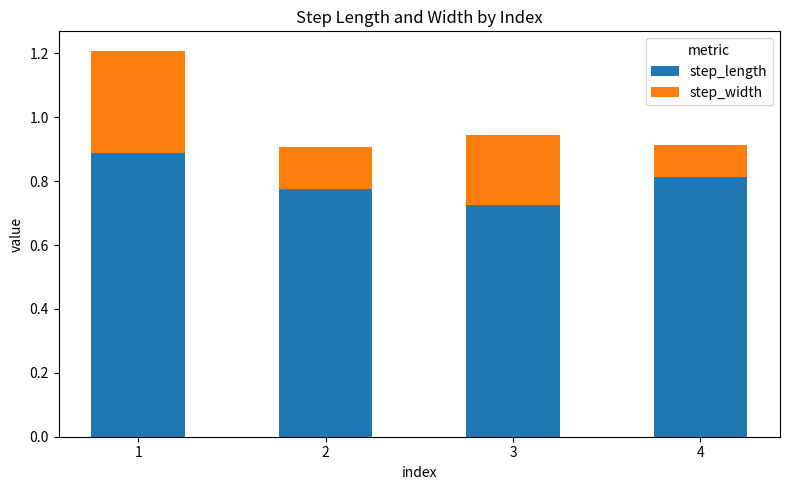

Are the bars grouped side by side (vs. stacked)?

No